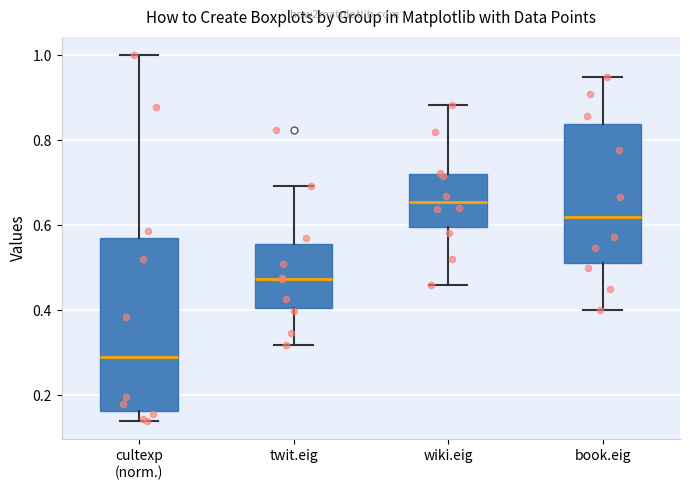

Reading left to right, read every box against the y-axis: the position of its median line, the range the box covers, and the ends of its whiskers. The values are not printed on the chart, so give them approximately, as read against the axis.

cultexp (norm.): median 0.30, box 0.16 to 0.58, whiskers 0.14 to 1.00
twit.eig: median 0.48, box 0.40 to 0.56, whiskers 0.32 to 0.70
wiki.eig: median 0.66, box 0.60 to 0.72, whiskers 0.46 to 0.88
book.eig: median 0.62, box 0.52 to 0.84, whiskers 0.40 to 0.94